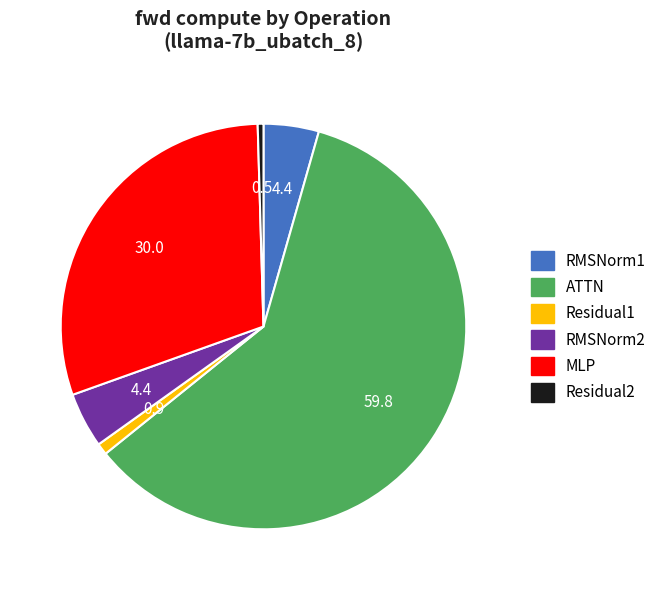

How many slices are in this pie chart?

6